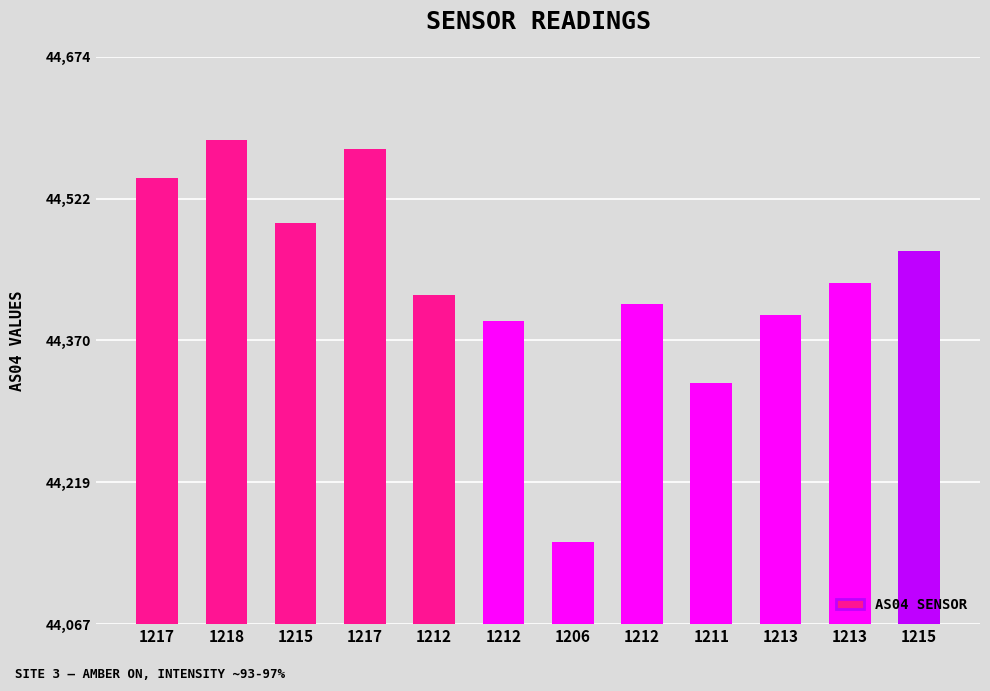

List the labels in order of value, smallest first.

1206, 1211, 1212, 1213, 1212, 1212, 1213, 1215, 1215, 1217, 1217, 1218